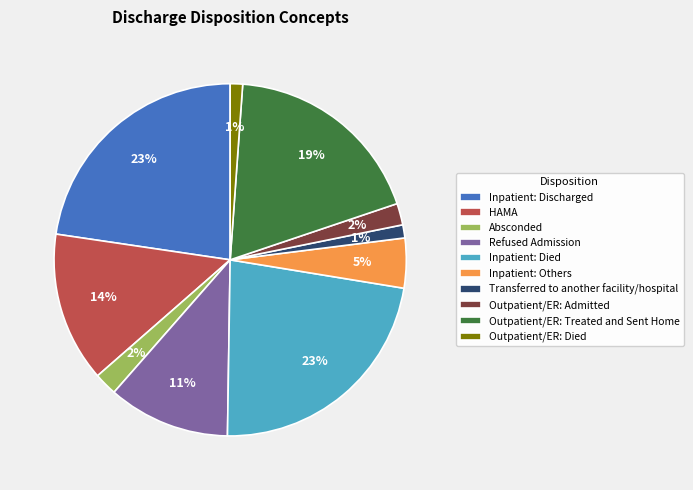

What is the ratio of the value at HAMA to the value at Inpatient: Died?

0.6